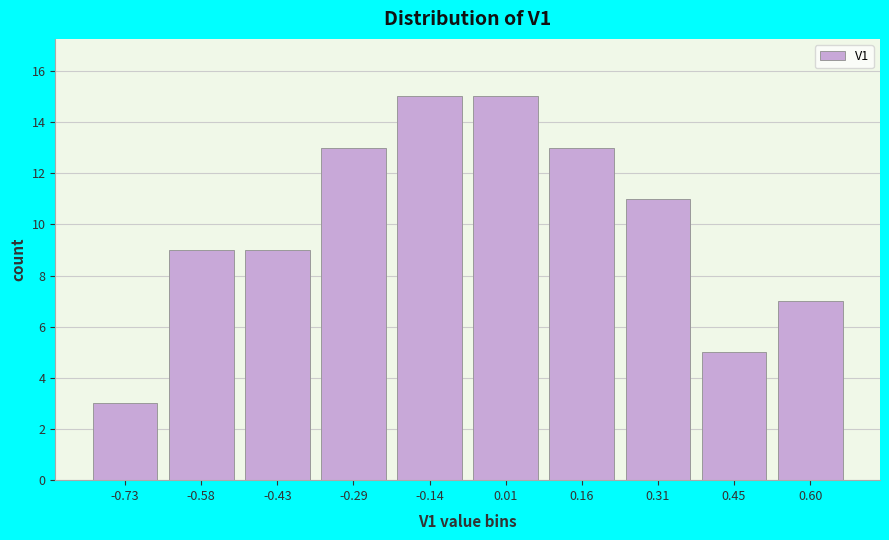

Reading right to left, extract all data points from this chart.

0.60=7	0.45=5	0.31=11	0.16=13	0.01=15	-0.14=15	-0.29=13	-0.43=9	-0.58=9	-0.73=3